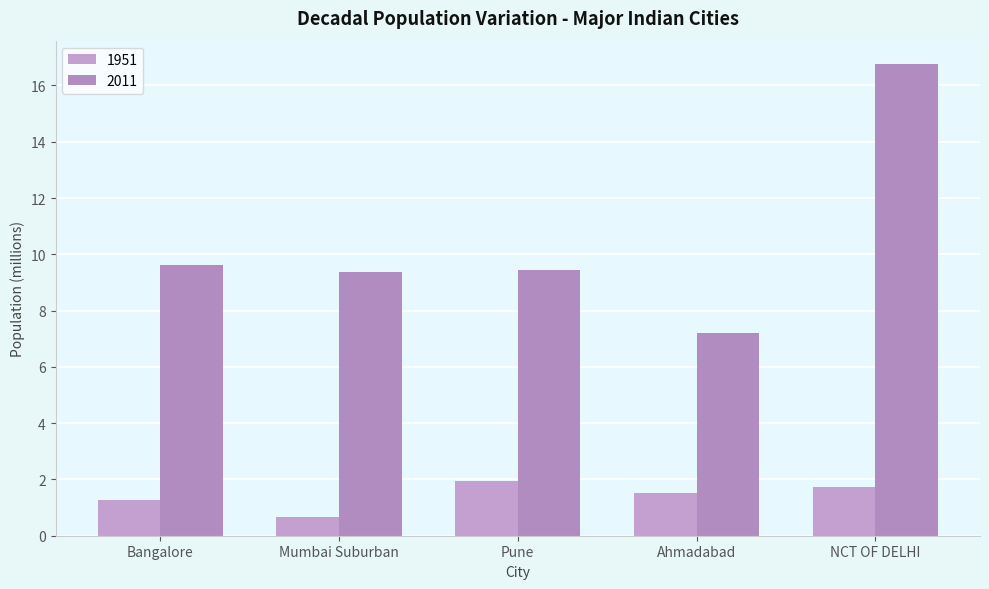

What is the greatest value displayed?

16.8